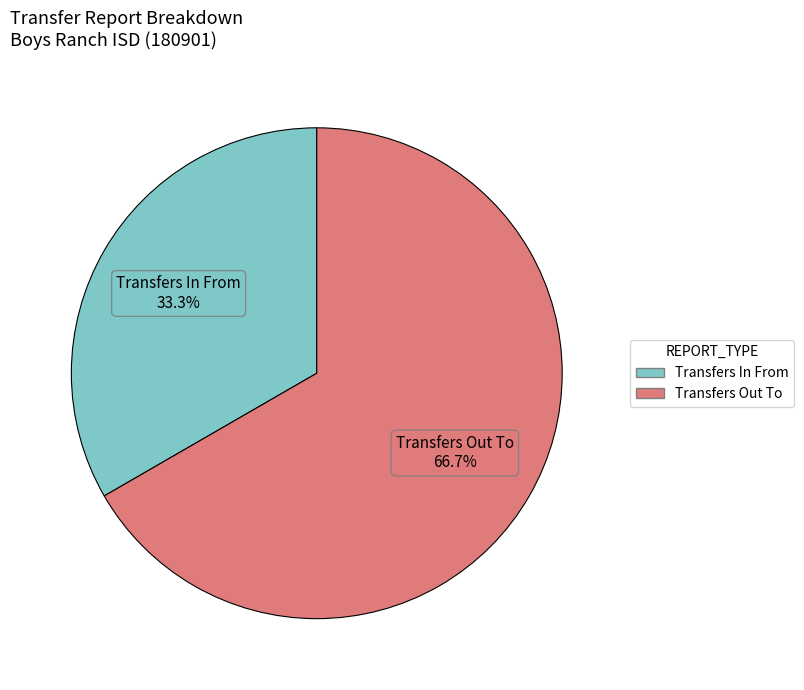

Which slice is the largest?

Transfers Out To